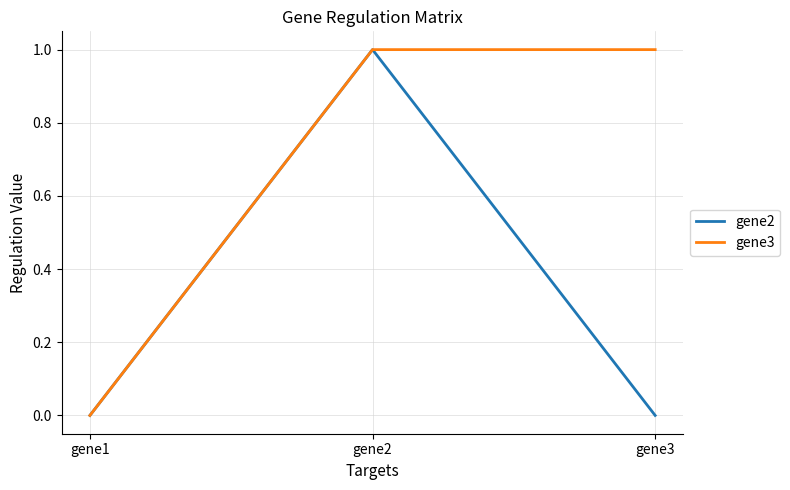

Reading left to right, transcribe all the data shown in this chart.

gene2: gene1=0	gene2=1	gene3=0
gene3: gene1=0	gene2=1	gene3=1